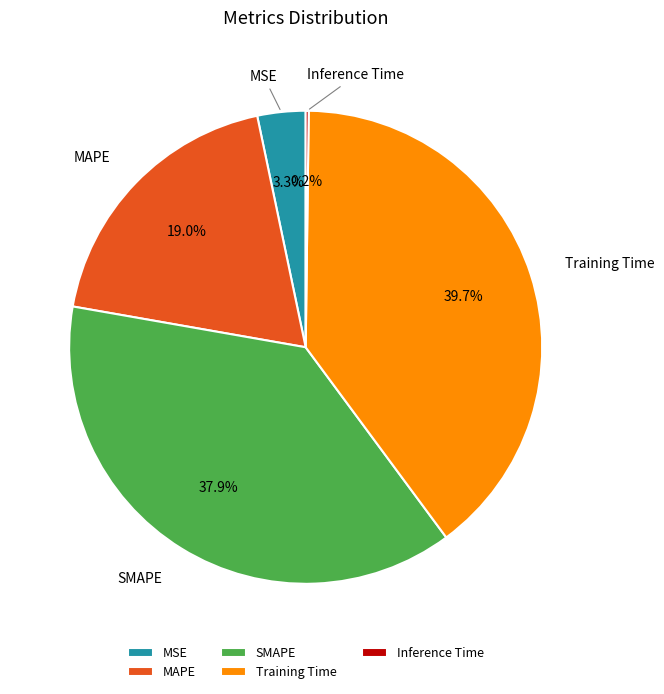

Which slice is the largest?

Training Time